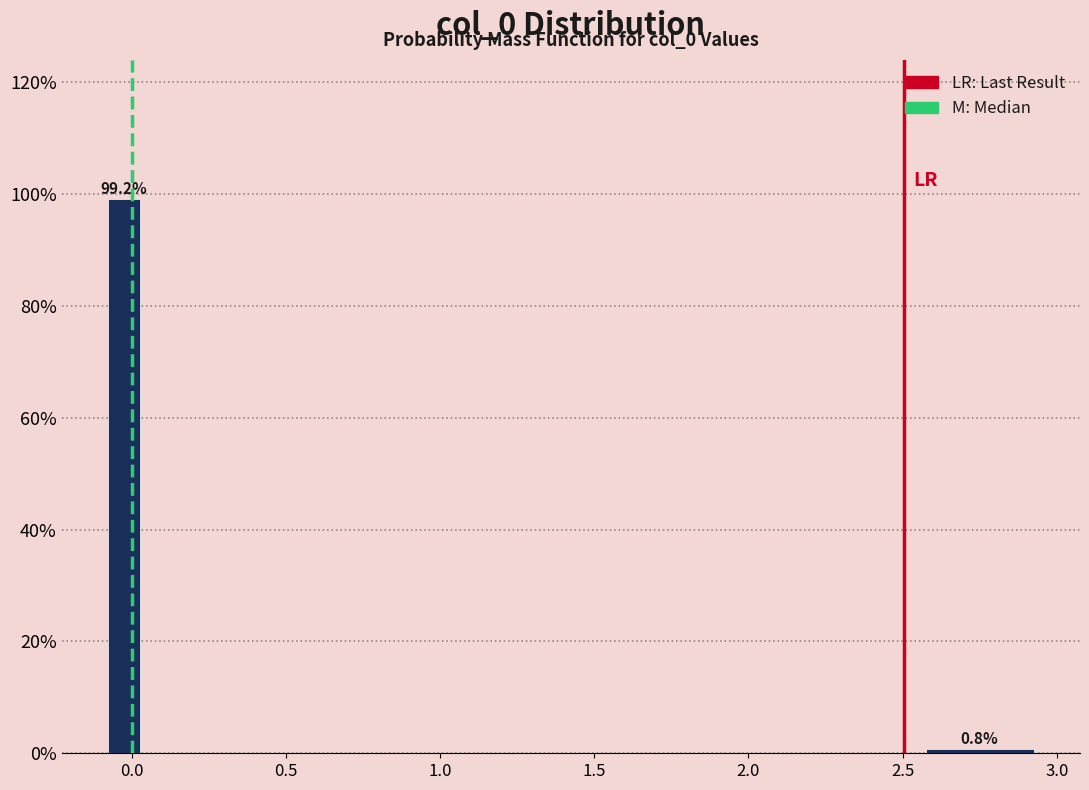

Read against the x-axis, roughly where is the centre of the tallest bar?

0.00